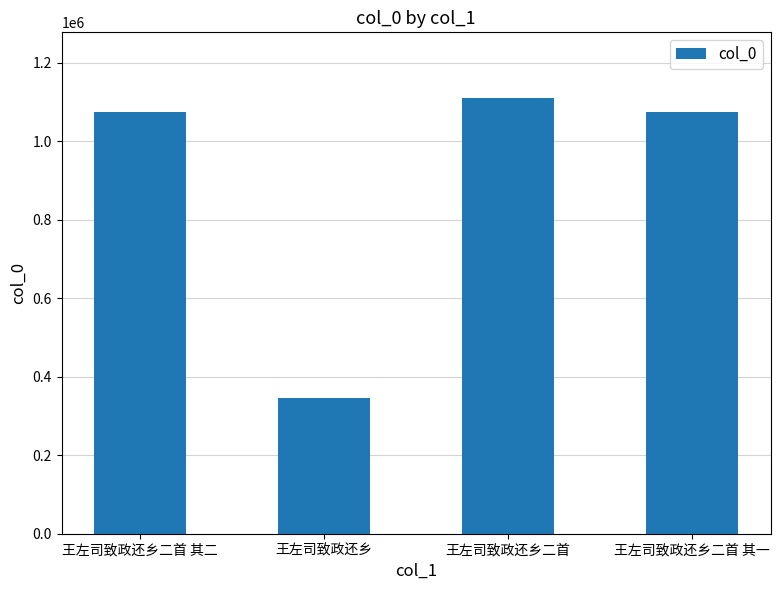

What is the smallest value displayed?

346033